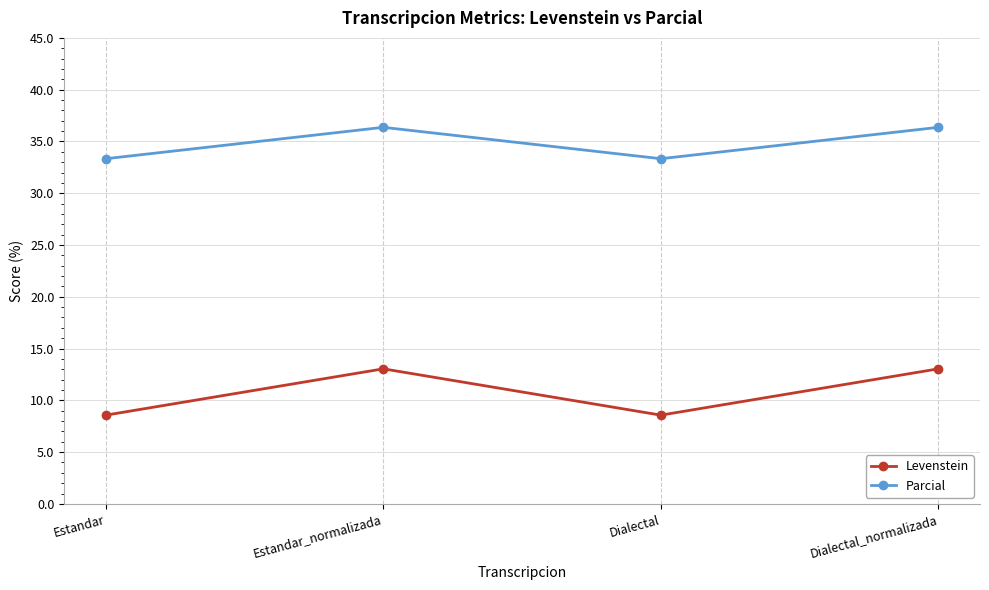

How many values in the Parcial series are below 36?

2